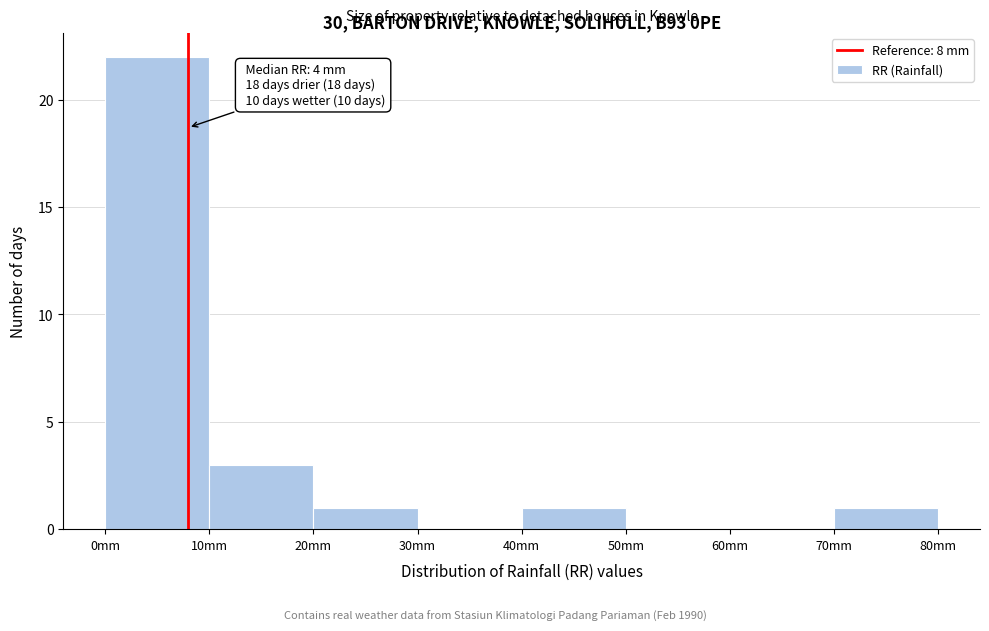

Over which range of the x-axis is the bar tallest?

0 to 10